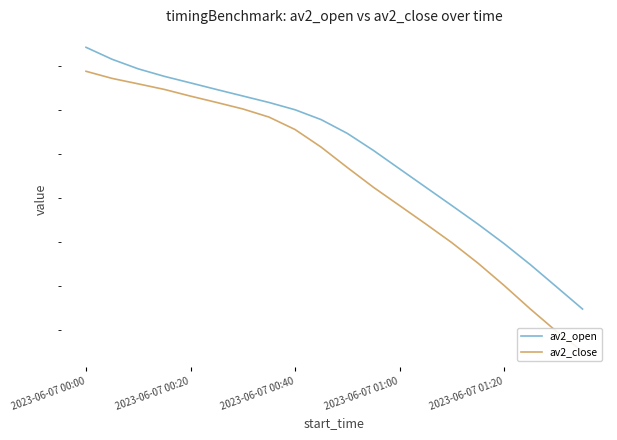

True or false: av2_open has more than 1 points higher than both neighbors.

False